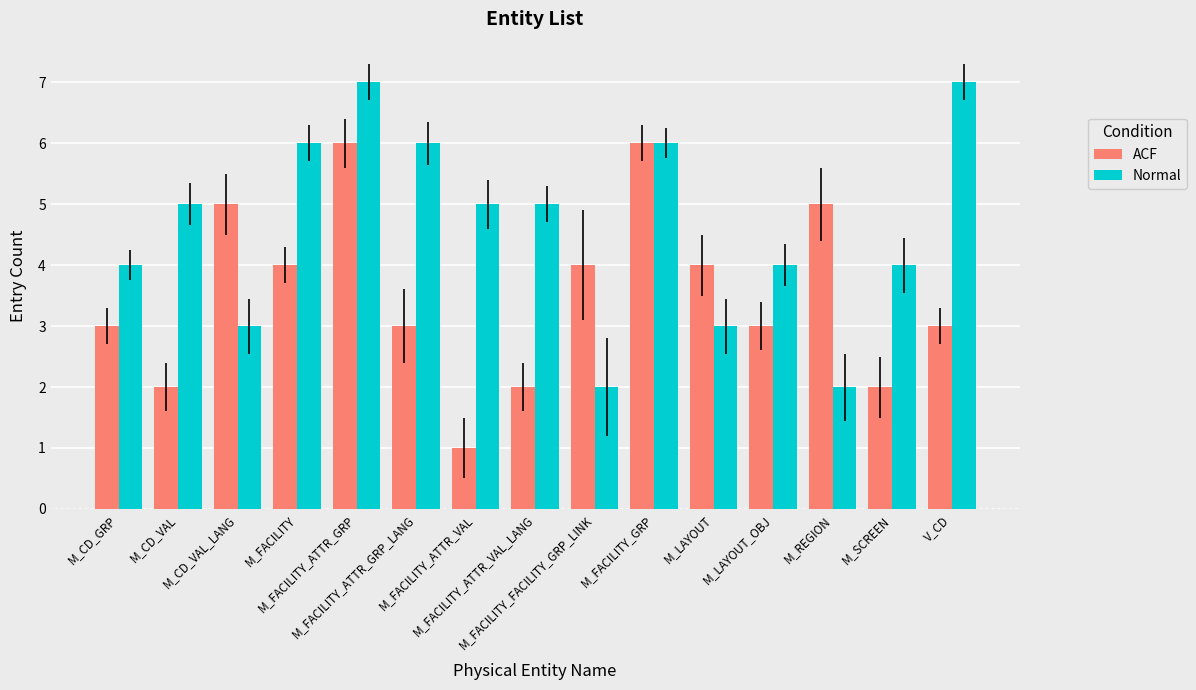

What is the sum of all Normal values?

69